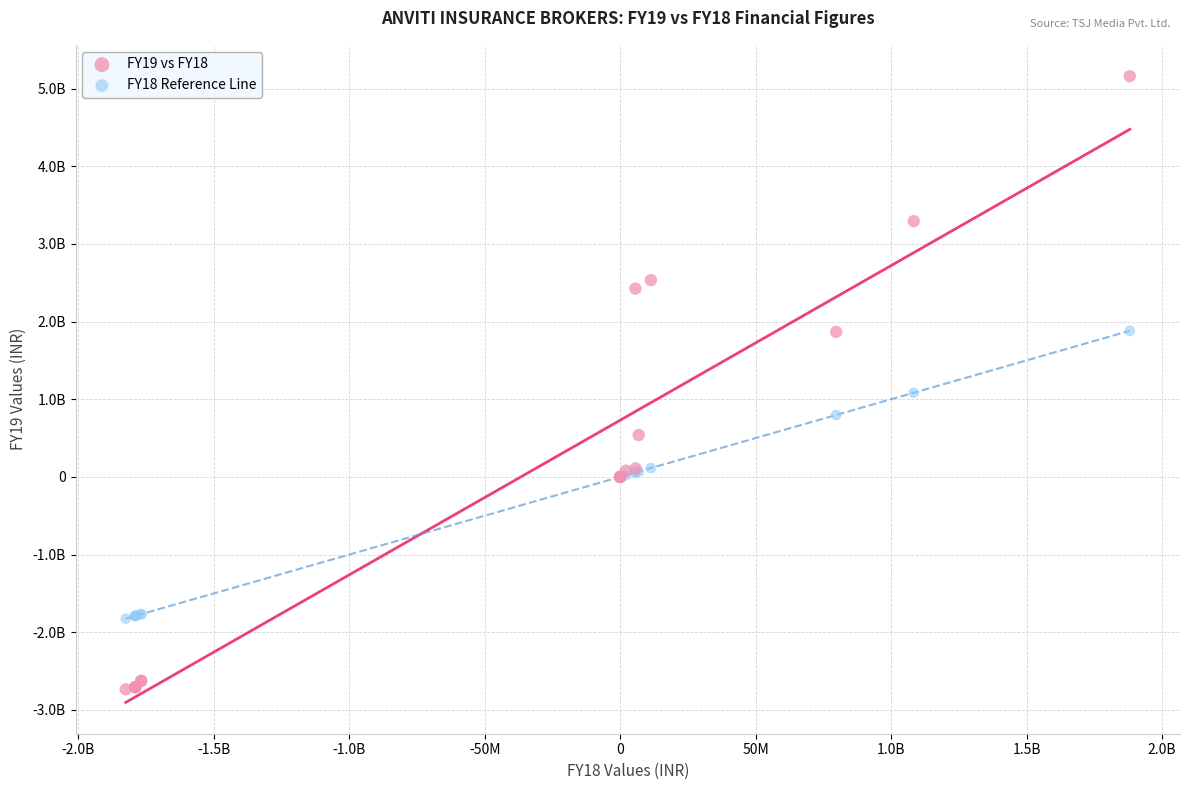

Which series has the widest spread of Y values?

FY19 vs FY18